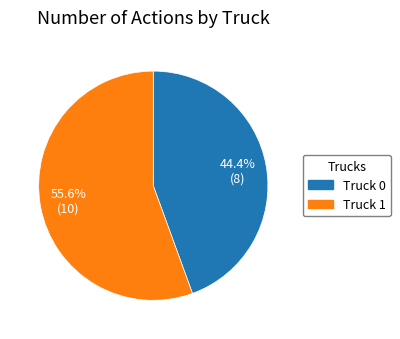

What is the ratio of the value at Truck 0 to the value at Truck 1?

0.8